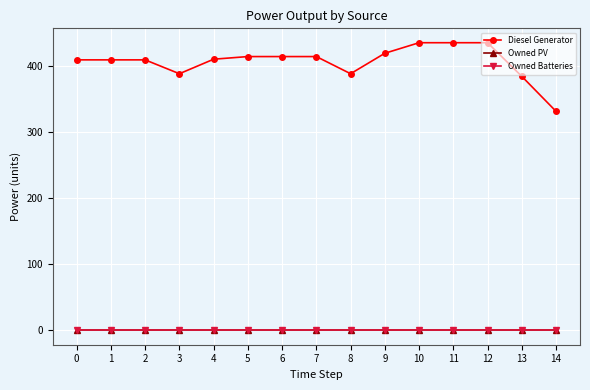

Which series changed the most between 4 and 9?

Diesel Generator